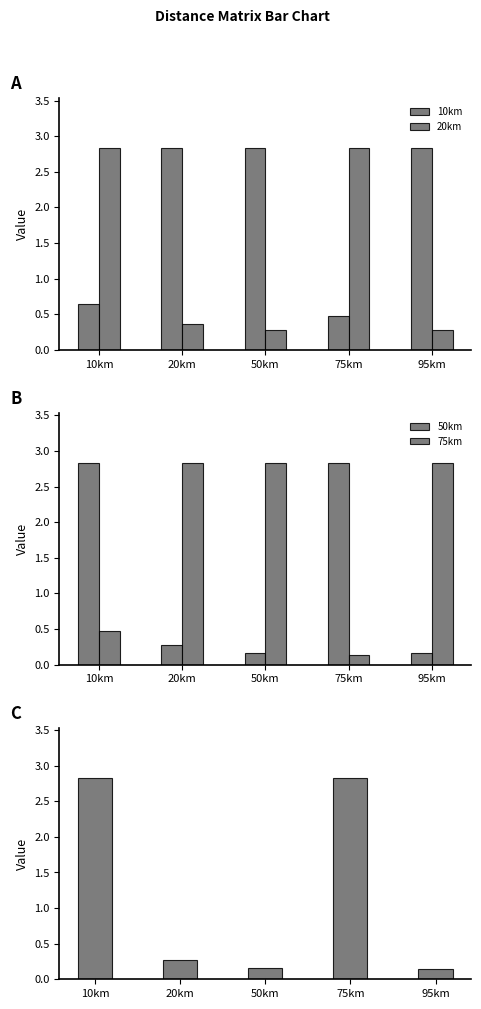

Reading left to right, transcribe all the data shown in this chart.

10km: 10km=0.6	20km=2.8	50km=2.8	75km=0.5	95km=2.8
20km: 10km=2.8	20km=0.4	50km=0.3	75km=2.8	95km=0.3
50km: 10km=2.8	20km=0.3	50km=0.2	75km=2.8	95km=0.2
75km: 10km=0.5	20km=2.8	50km=2.8	75km=0.1	95km=2.8
95km: 10km=2.8	20km=0.3	50km=0.2	75km=2.8	95km=0.1